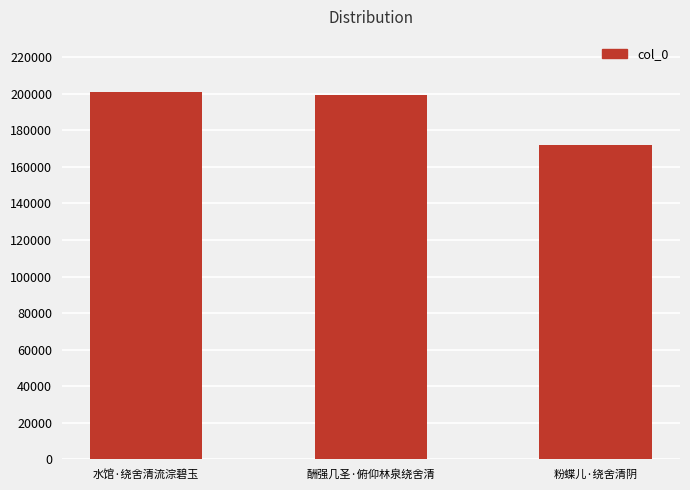

Which category has the lowest value across all series?

粉蝶儿·绕舍清阴